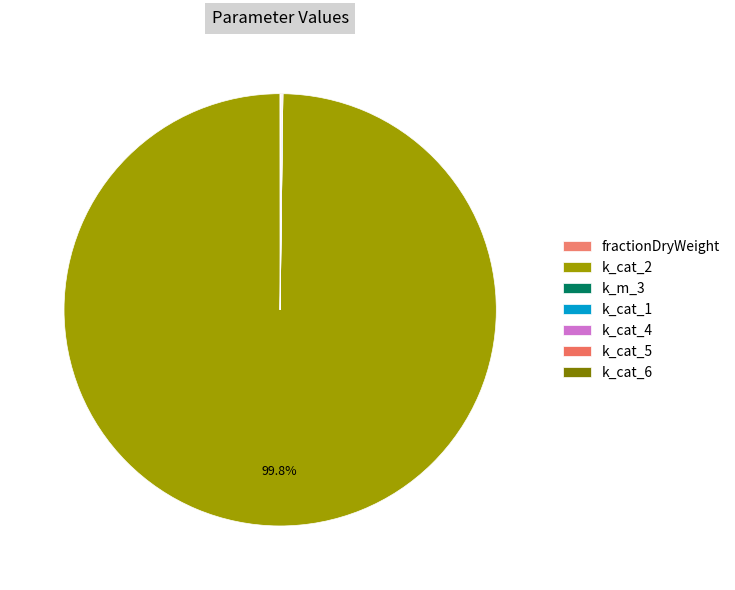

What is the majority slice?

k_cat_2